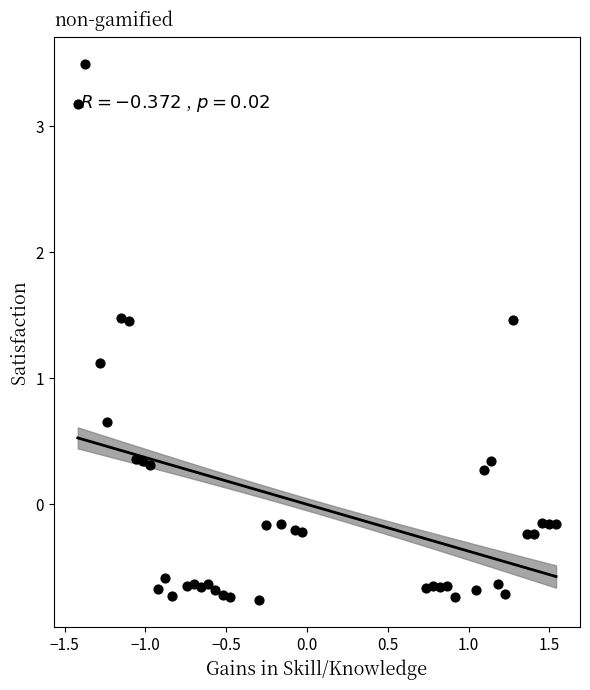

What Y value in the scatter plot is closest to 1?

1.1